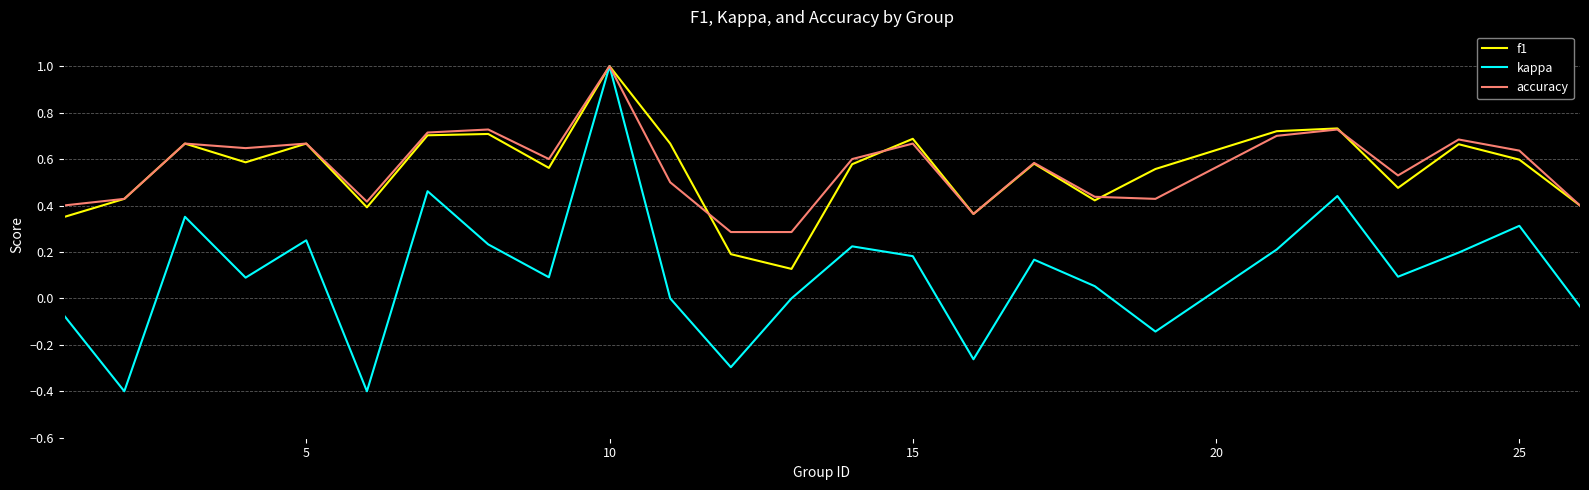

What is the minimum value shown in the chart?

-0.4